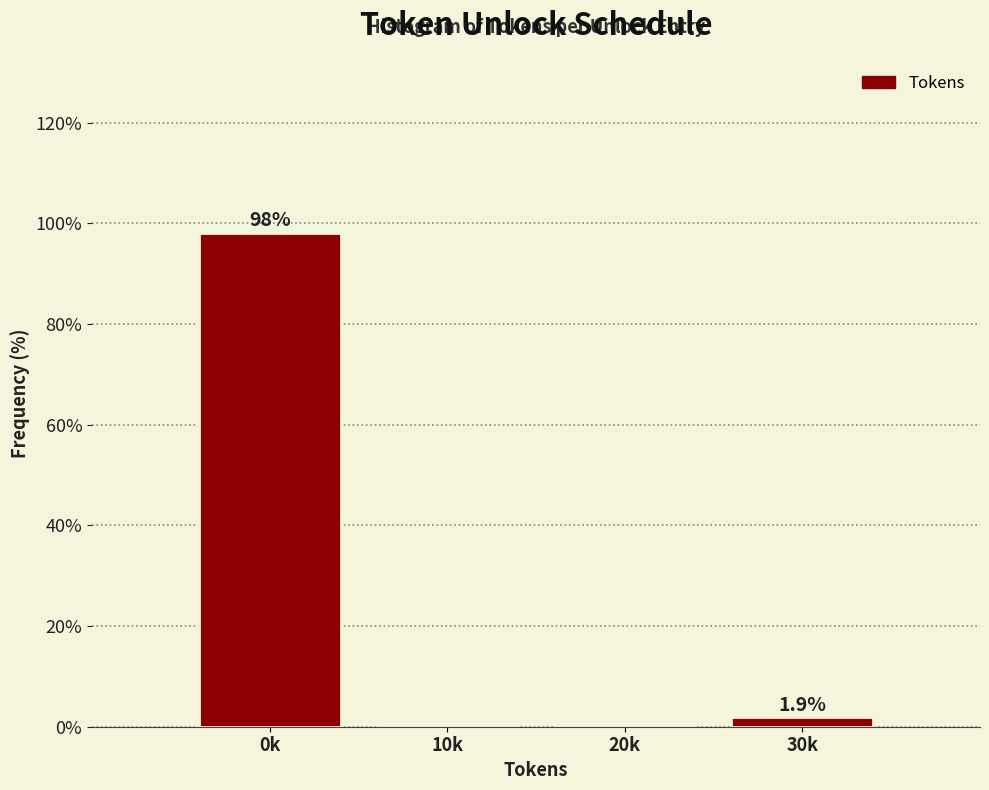

Reading left to right, extract all data points from this chart.

0k=98.1	10k=0.0	20k=0.0	30k=1.9